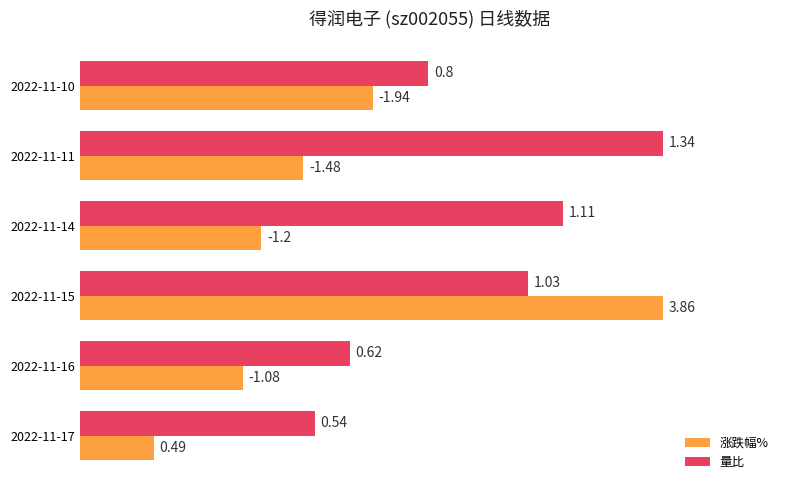

What are all the series names shown in the legend?

涨跌幅%, 量比